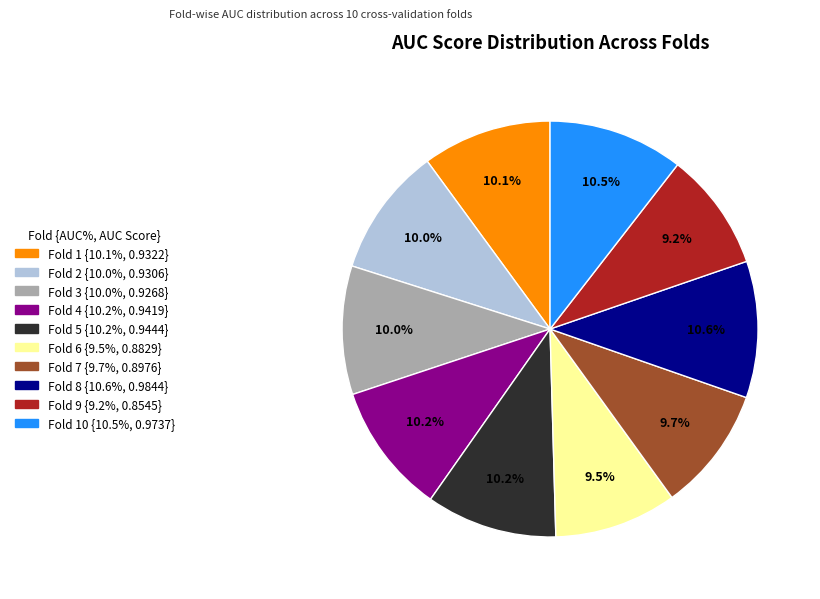

Is there a majority slice in this chart?

No